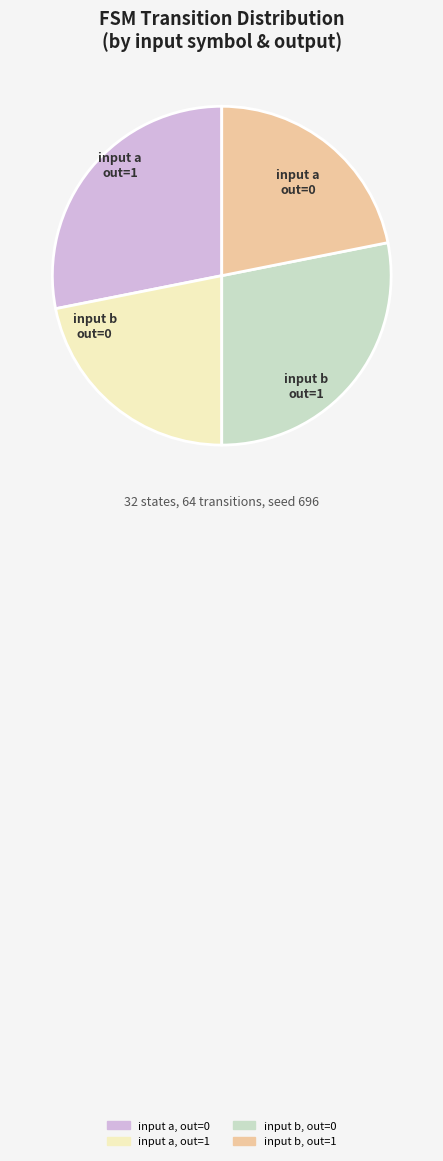

The input a, out=1 slice represents 22% of the pie. True or false?

True